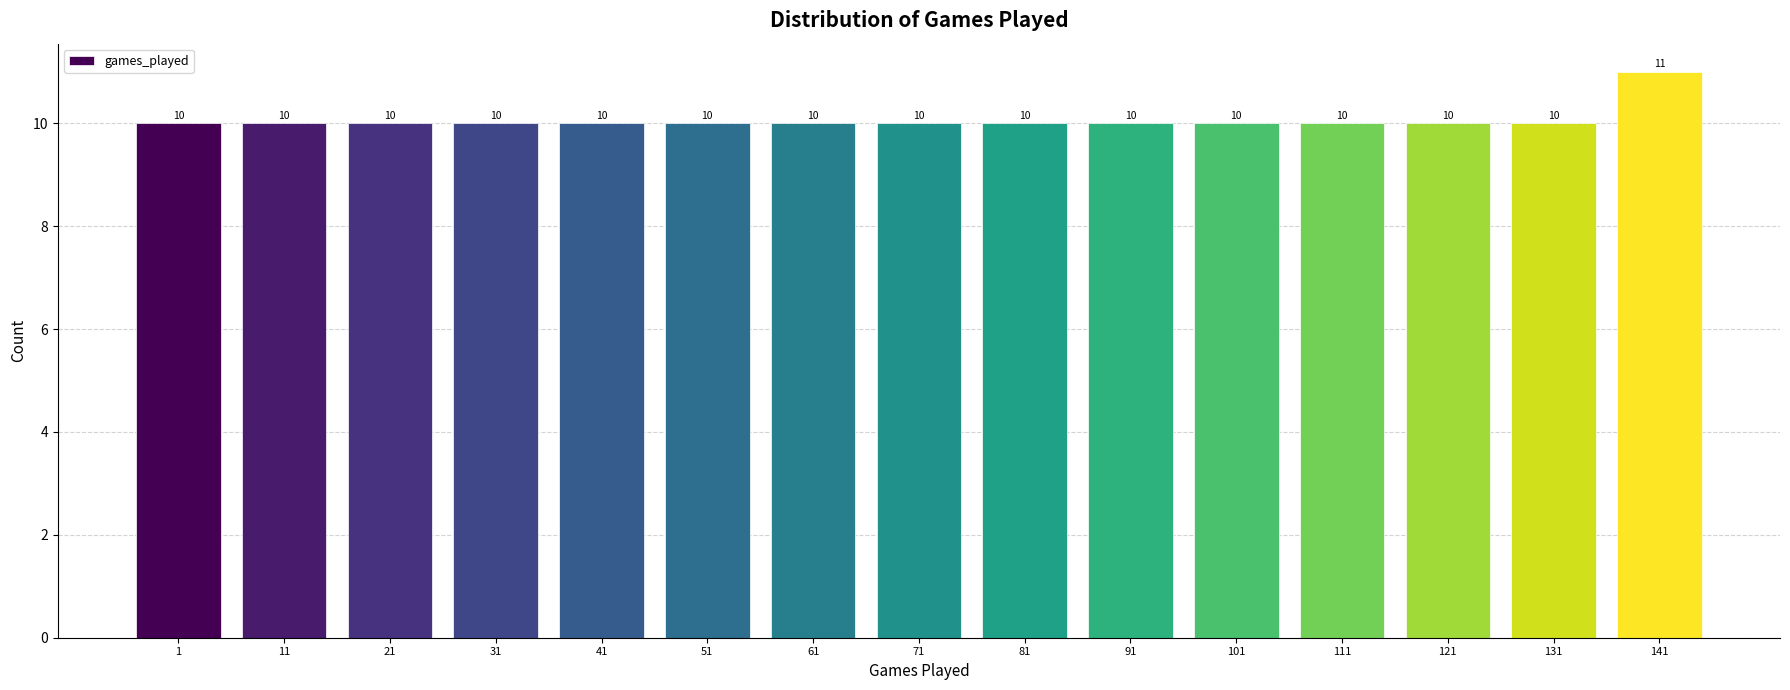

Reading left to right, transcribe all the data shown in this chart.

10	10	10	10	10	10	10	10	10	10	10	10	10	10	11